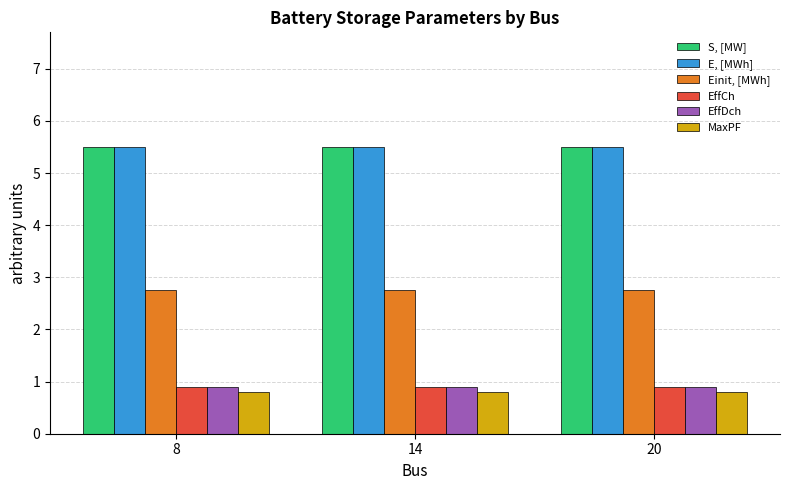

The value of Einit, [MWh] at 8 is 4.6. True or false?

False